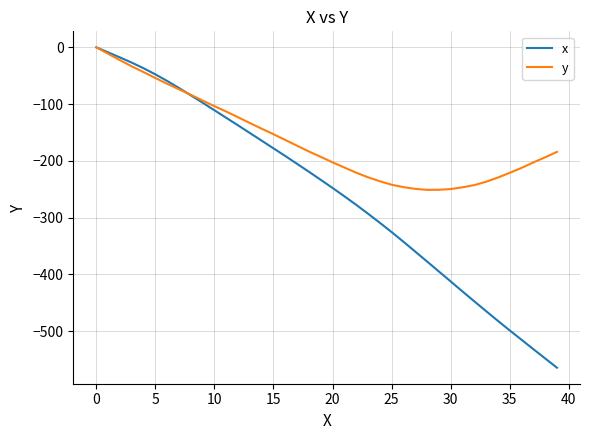

How many distinct data groups are displayed?

2